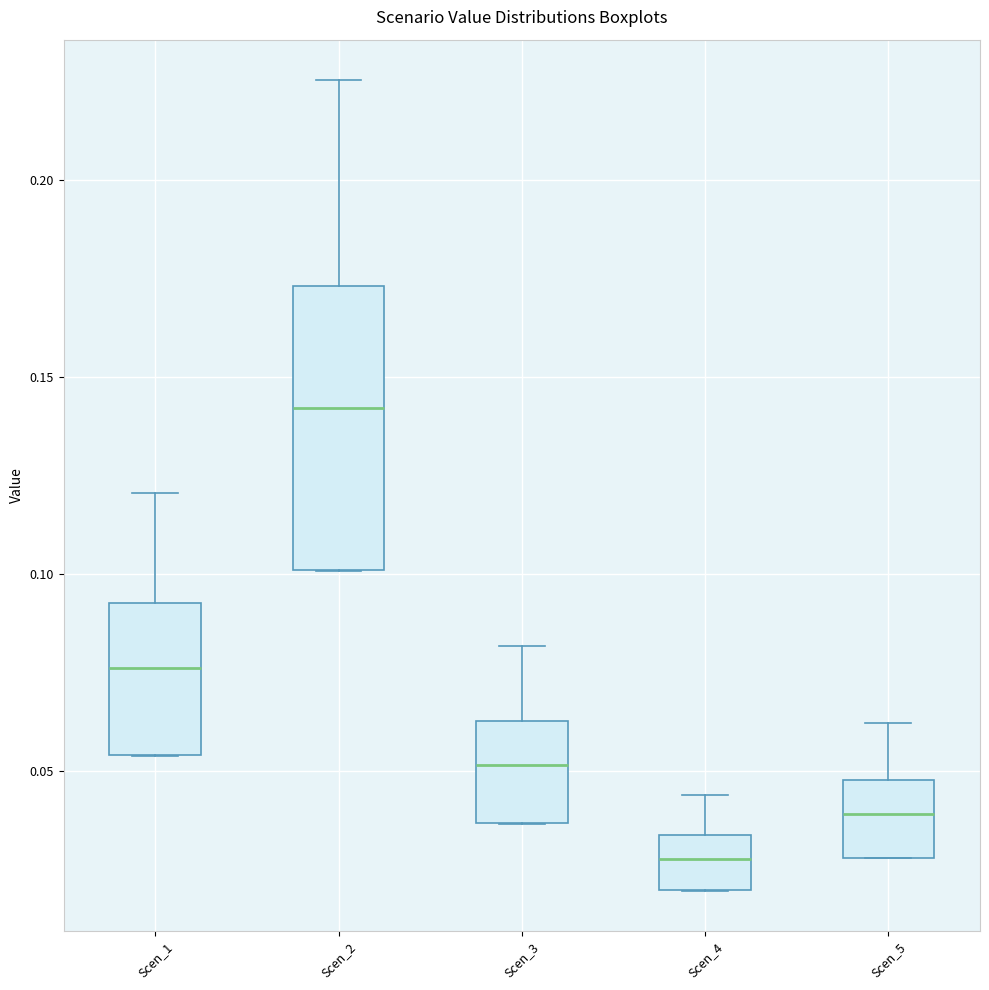

Reading left to right, transcribe this box plot: for each box, give where its median line is, the range the box spans, and where its two whiskers end, as read against the y-axis. The values are not printed on the chart, so give them approximately, as read against the axis.

Scen_1: median 0.075, box 0.055 to 0.095, whiskers 0.055 to 0.120
Scen_2: median 0.140, box 0.100 to 0.175, whiskers 0.100 to 0.225
Scen_3: median 0.050, box 0.035 to 0.065, whiskers 0.035 to 0.080
Scen_4: median 0.030, box 0.020 to 0.035, whiskers 0.020 to 0.045
Scen_5: median 0.040, box 0.030 to 0.050, whiskers 0.030 to 0.060